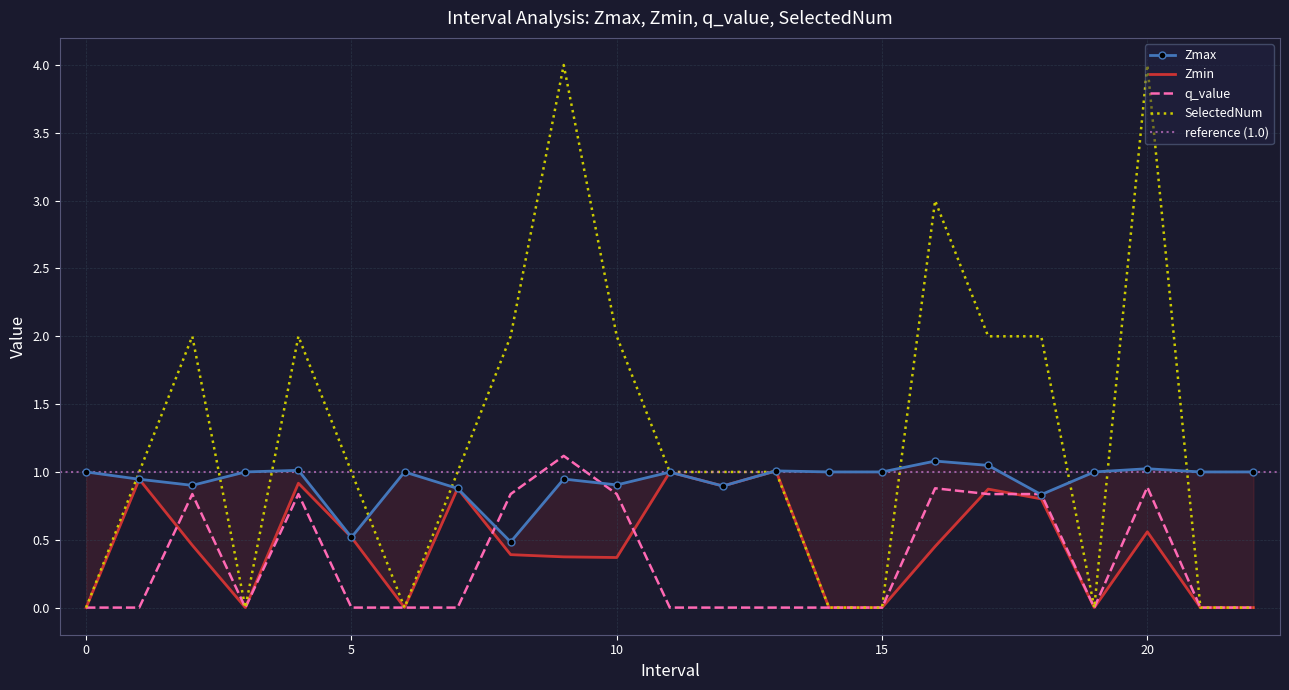

How many times do Zmax and SelectedNum cross each other?

10